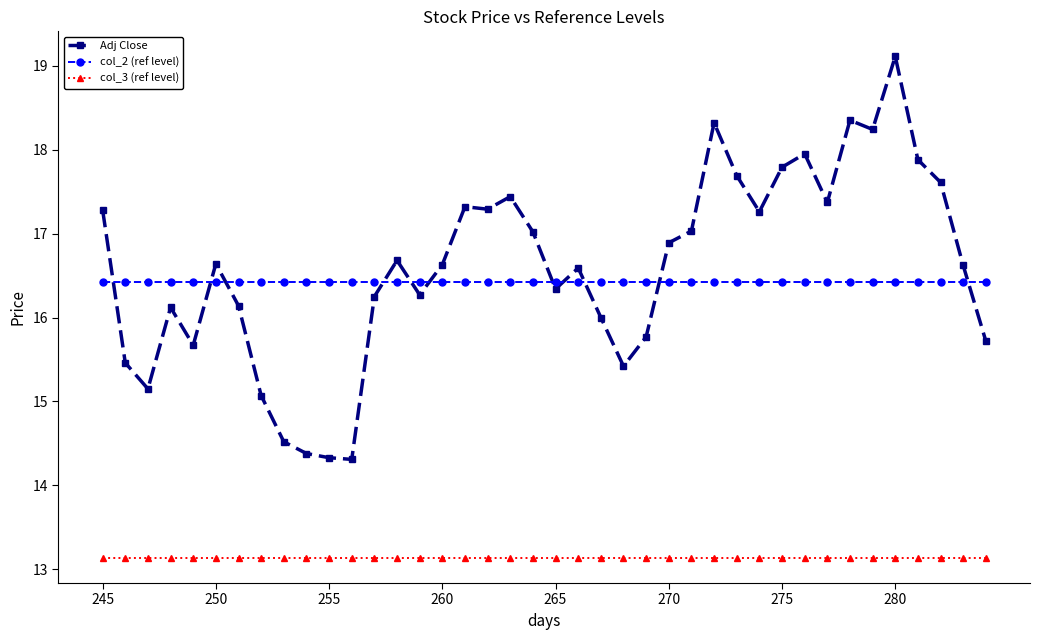

What is the sum of all Adj Close values?

663.9